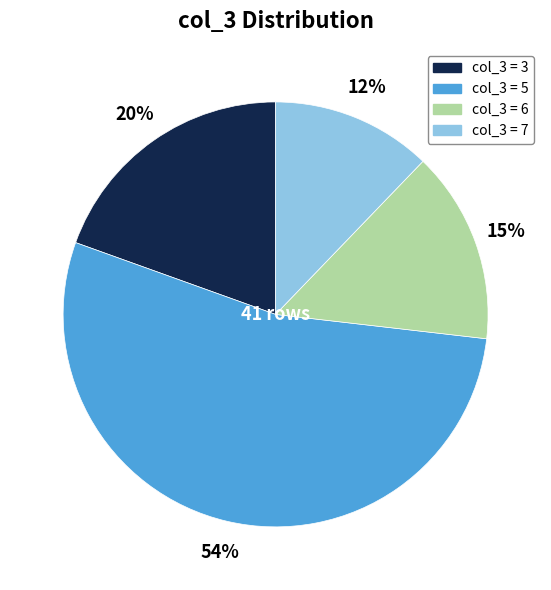

To the nearest percent, what is the average slice percentage?

25%